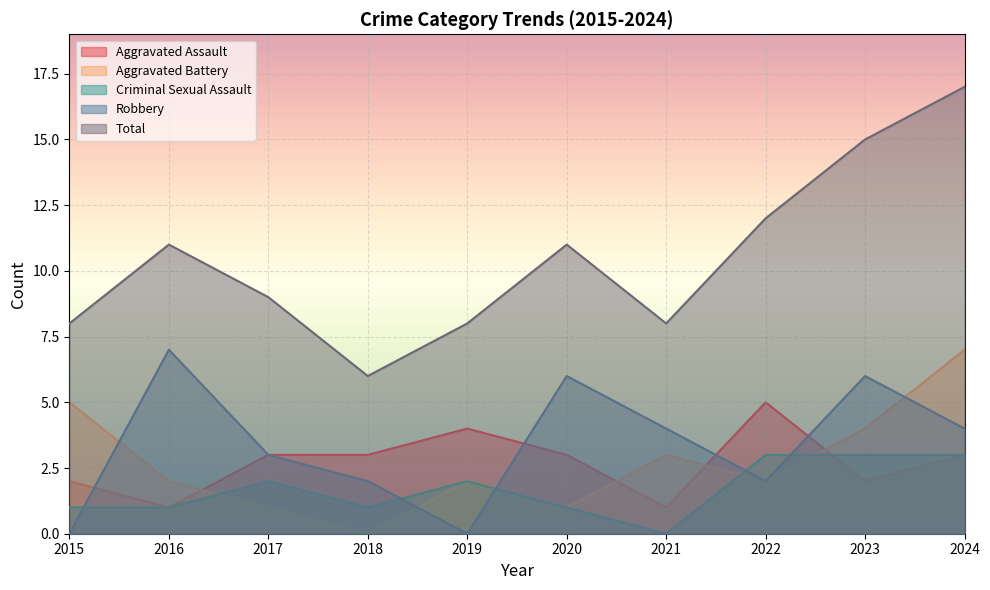

Rank the series at 2023 from highest to lowest value.

Total, Robbery, Aggravated Battery, Criminal Sexual Assault, Aggravated Assault